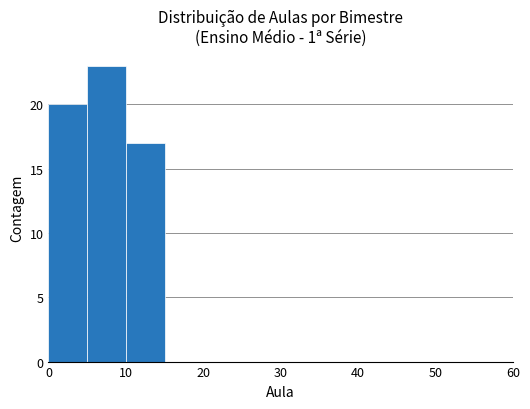

What is the greatest value displayed?

23